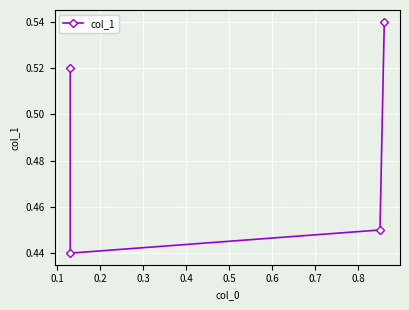

What is the minimum value shown in the chart?

0.4